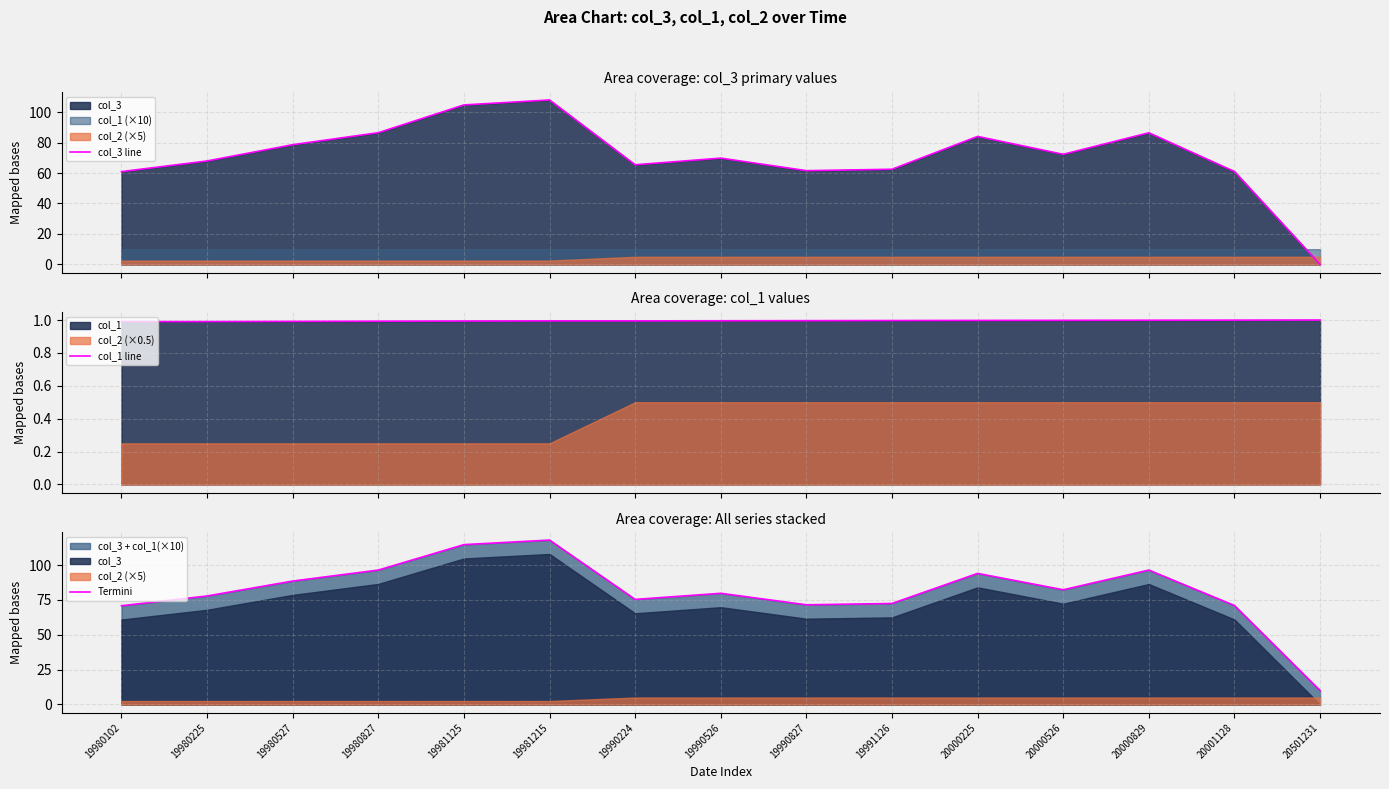

Which label corresponds to the largest value in the chart?

19981215